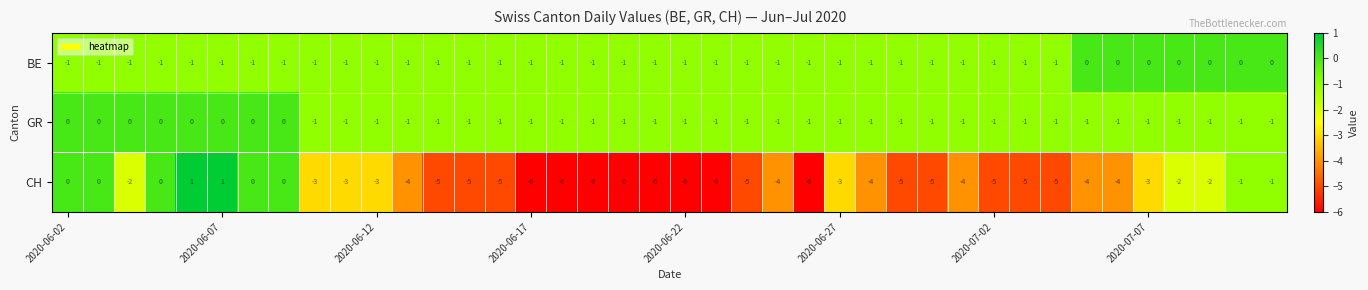

What is the smallest value displayed?

-6